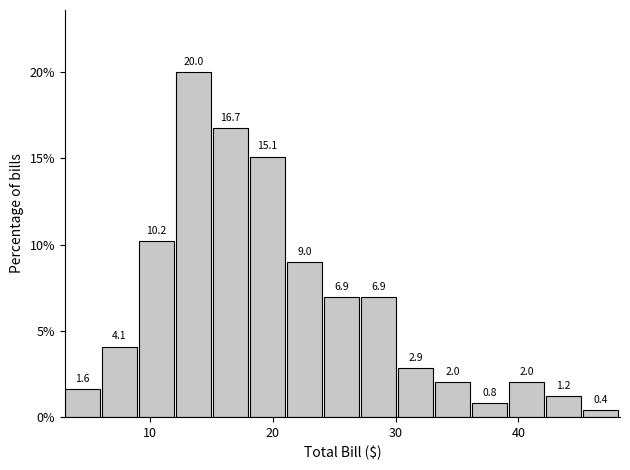

Around what value on the x-axis is the tallest bar? Give the approximate position of its centre, as read against the axis.

14